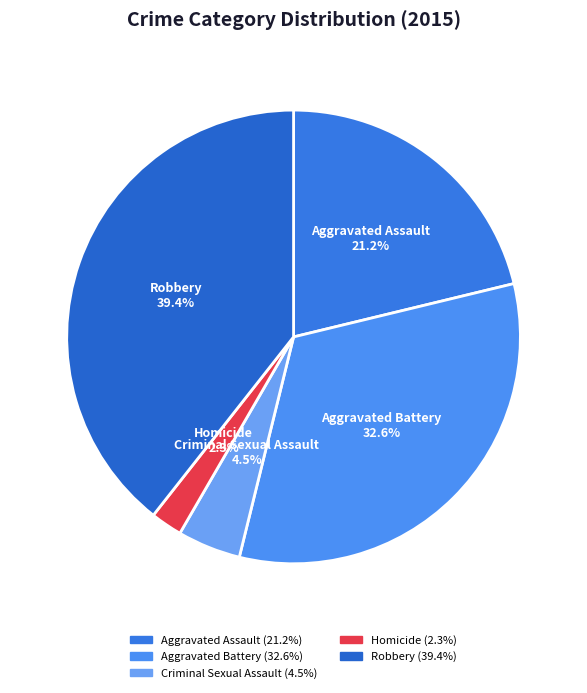

To the nearest percent, what is the difference between the largest and smallest slice percentages?

37%